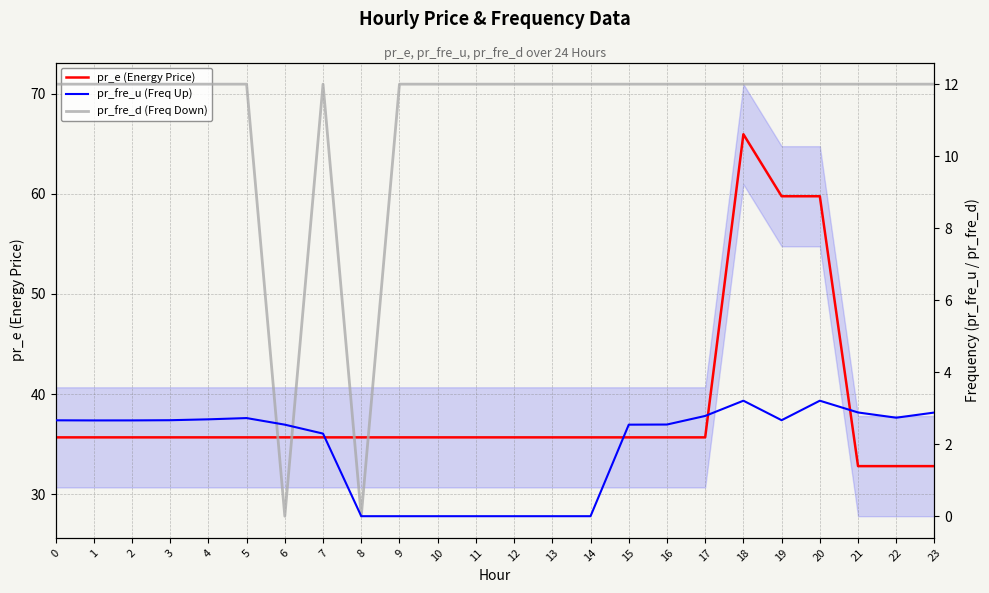

What is the approximate value of pr_e (Energy Price) at 11?

35.7